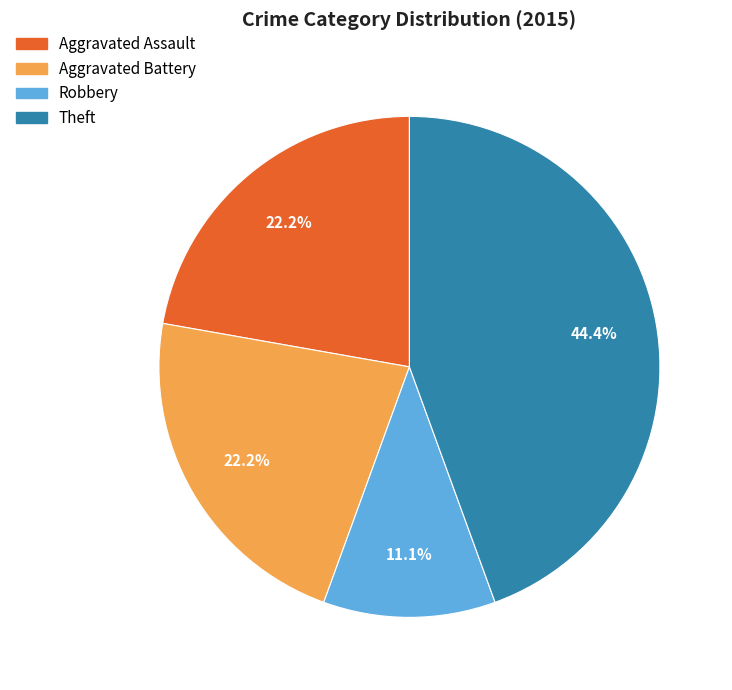

Is there a majority slice in this chart?

No